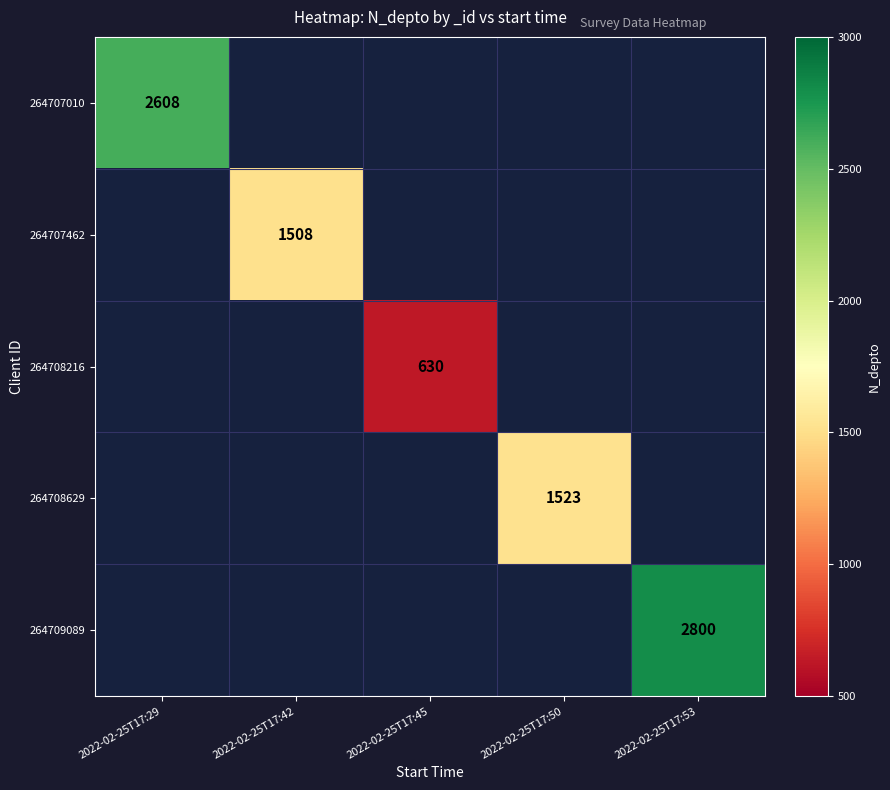

Which series has the largest range (max minus min)?

264707010